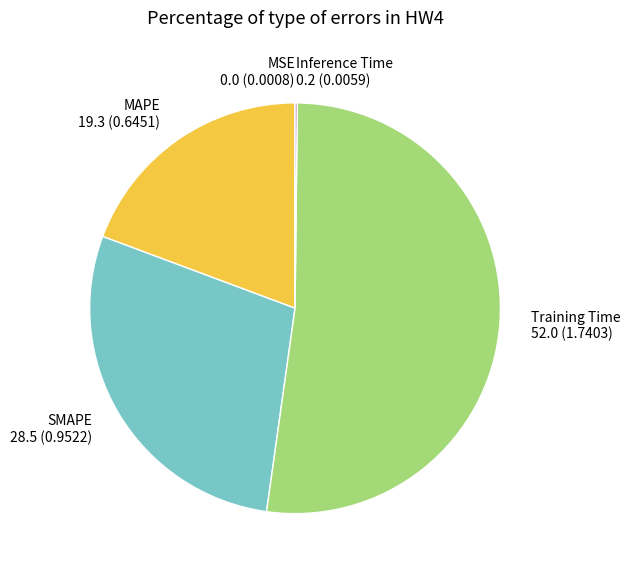

Is it true that MAPE is 19% of the pie?

True